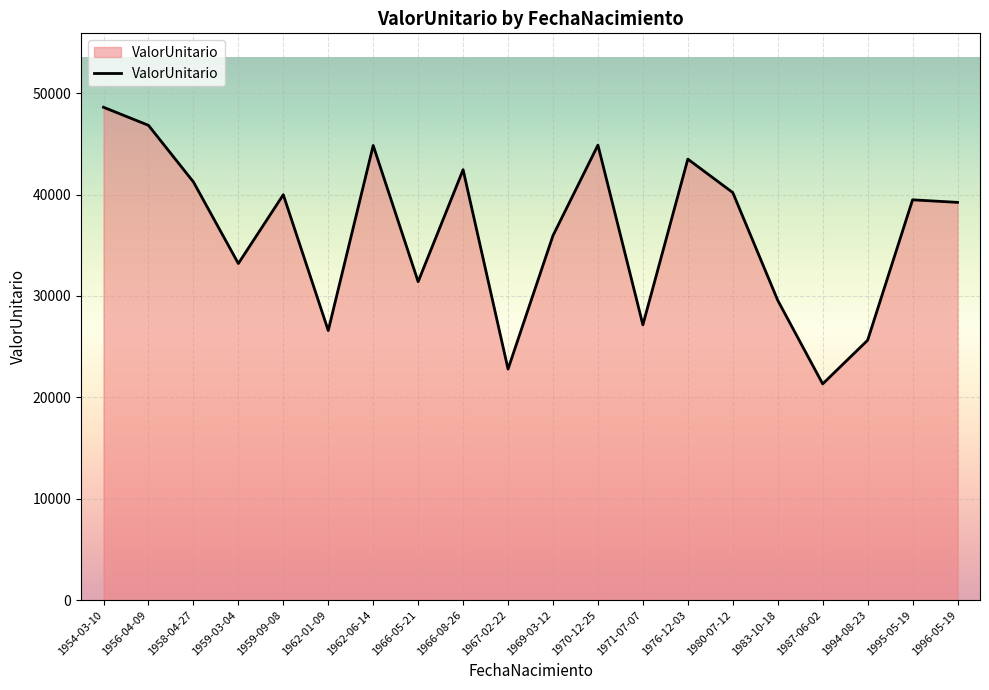

Between 1987-06-02 and 1959-03-04, which is larger?

1959-03-04